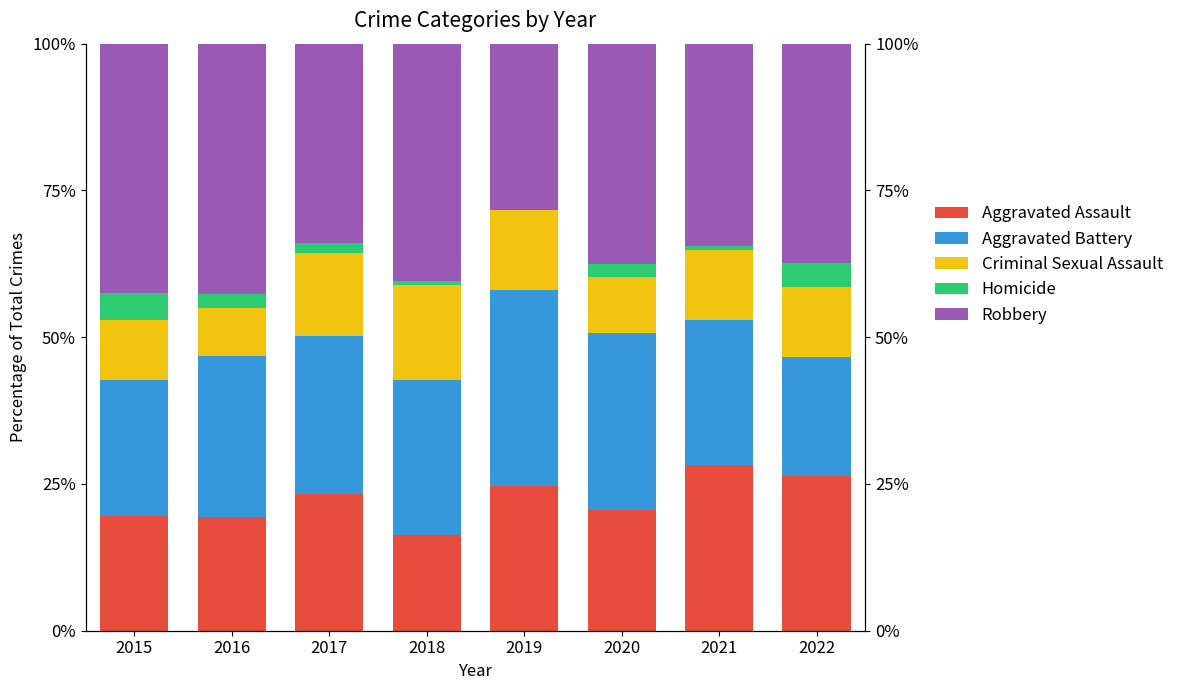

How many data points in Aggravated Battery are above 26?

5